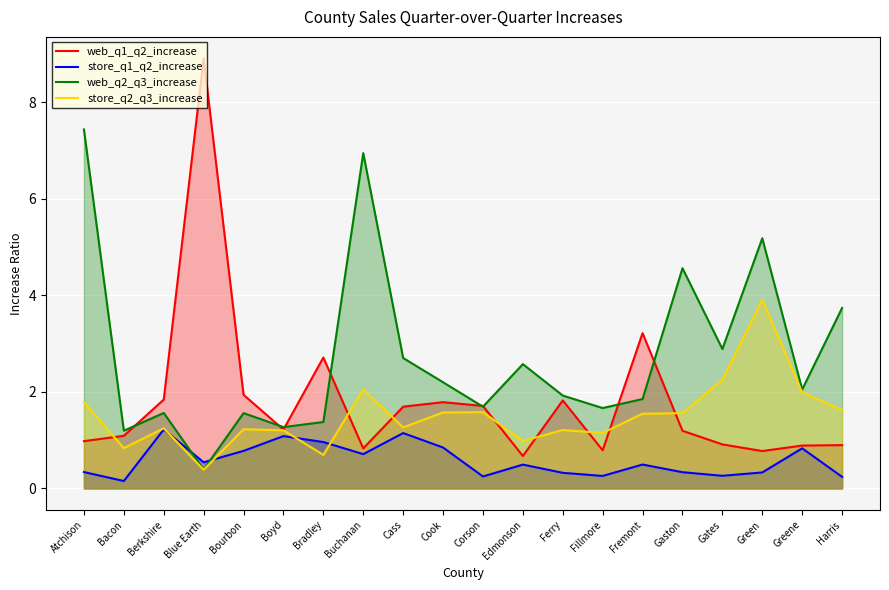

What is the label of the 19th point from the right?

Bacon